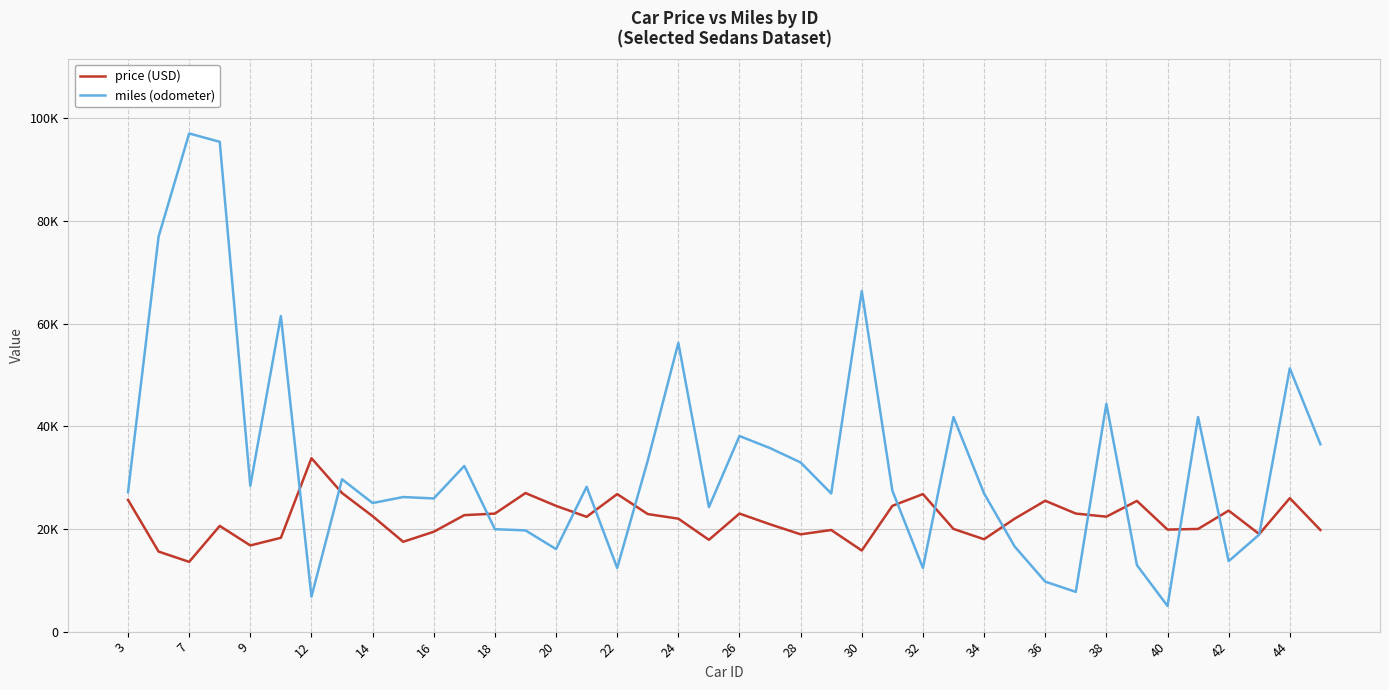

Does the chart display data point markers on the line(s)?

No